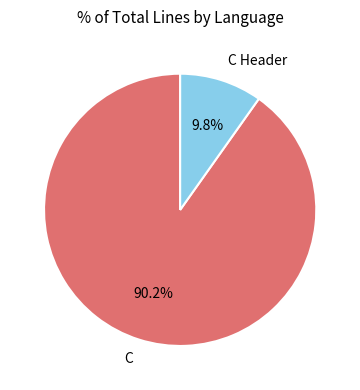

The C Header slice represents 10% of the pie. True or false?

True